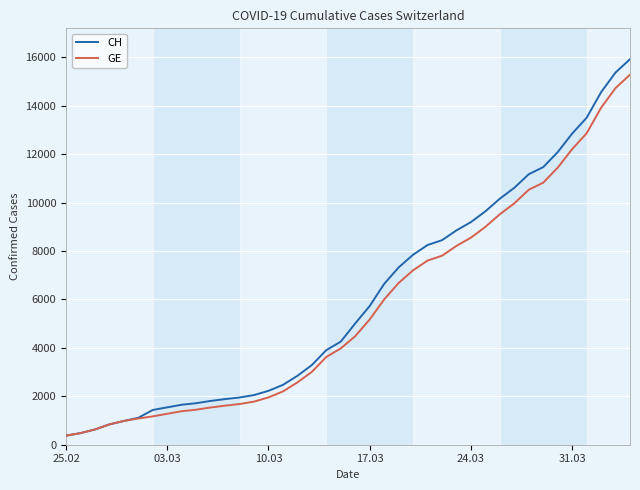

Which series has the largest total across all categories?

CH